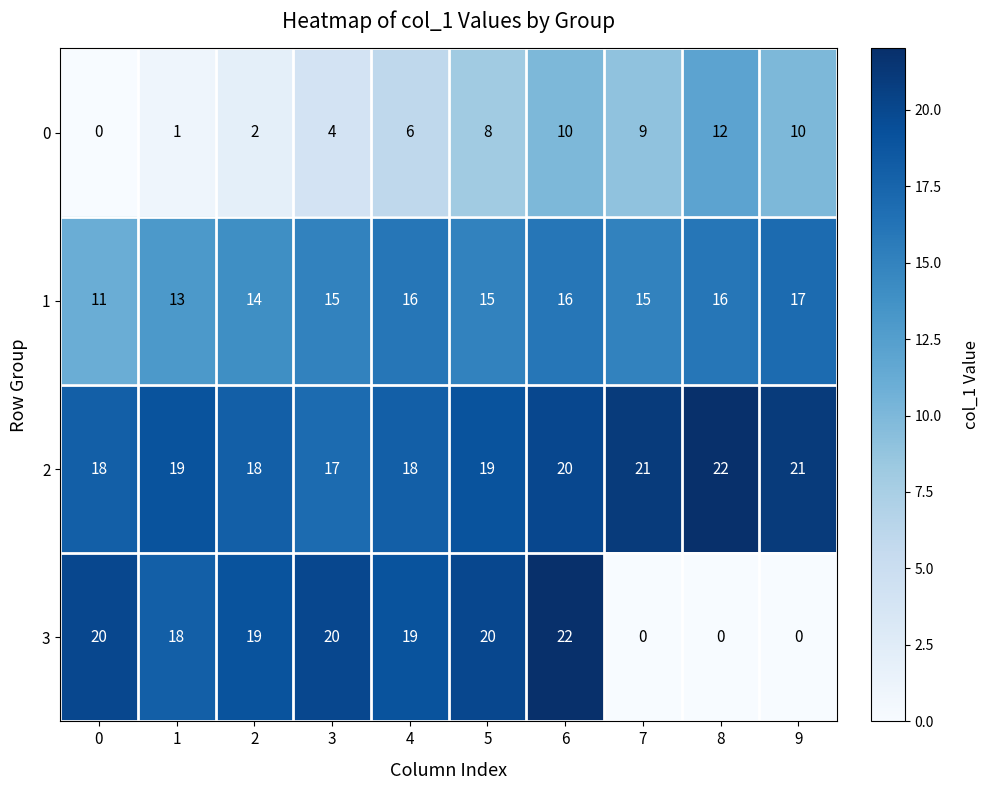

Read the 3 value at 6, to the nearest 5.

20